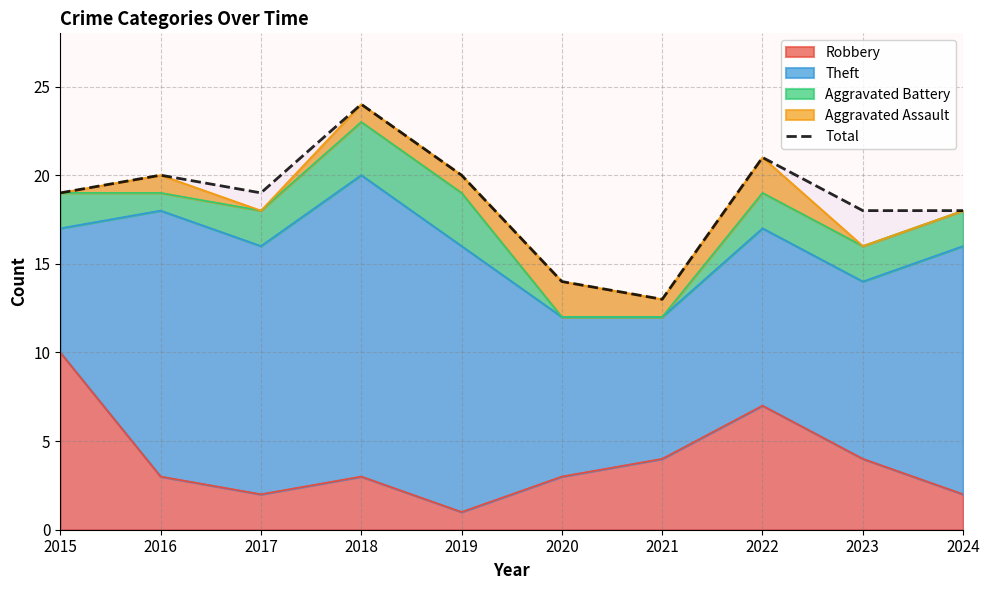

True or false: the data shows 11 at 2022.

False